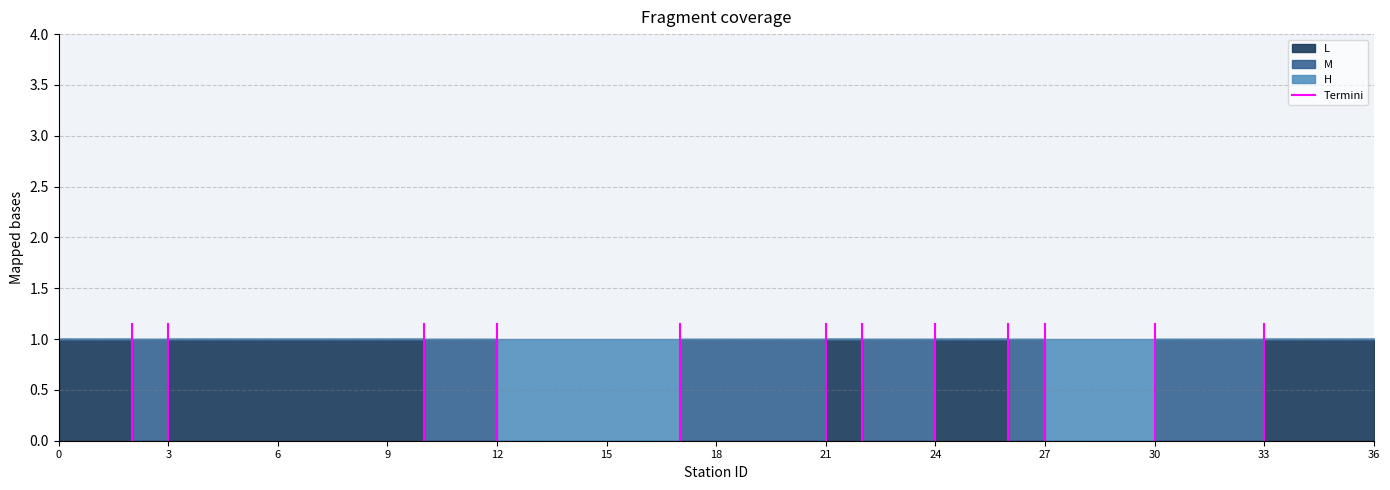

The value at 3 is 0.5. True or false?

False